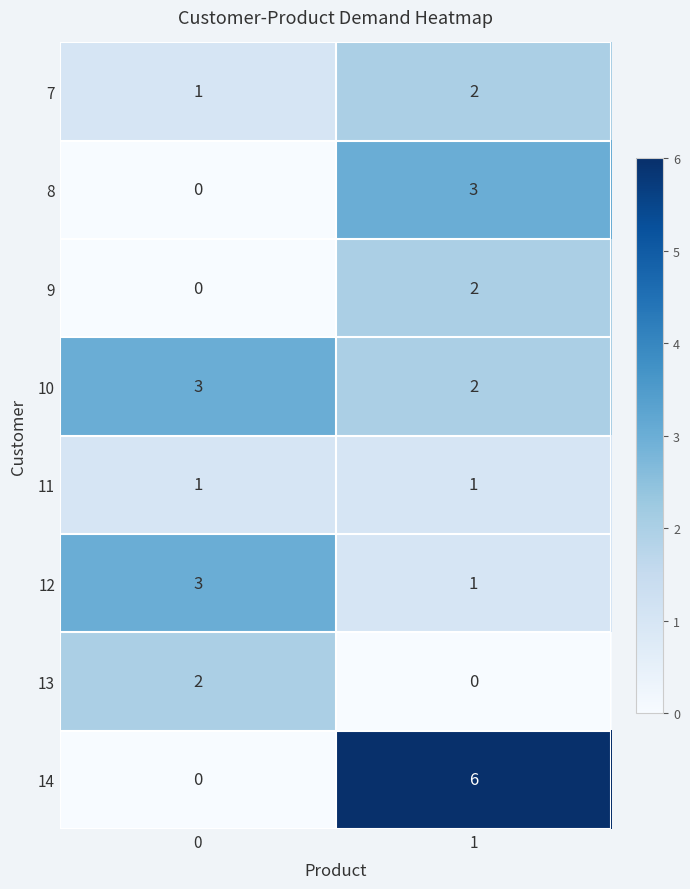

Which series has the widest spread of values?

14